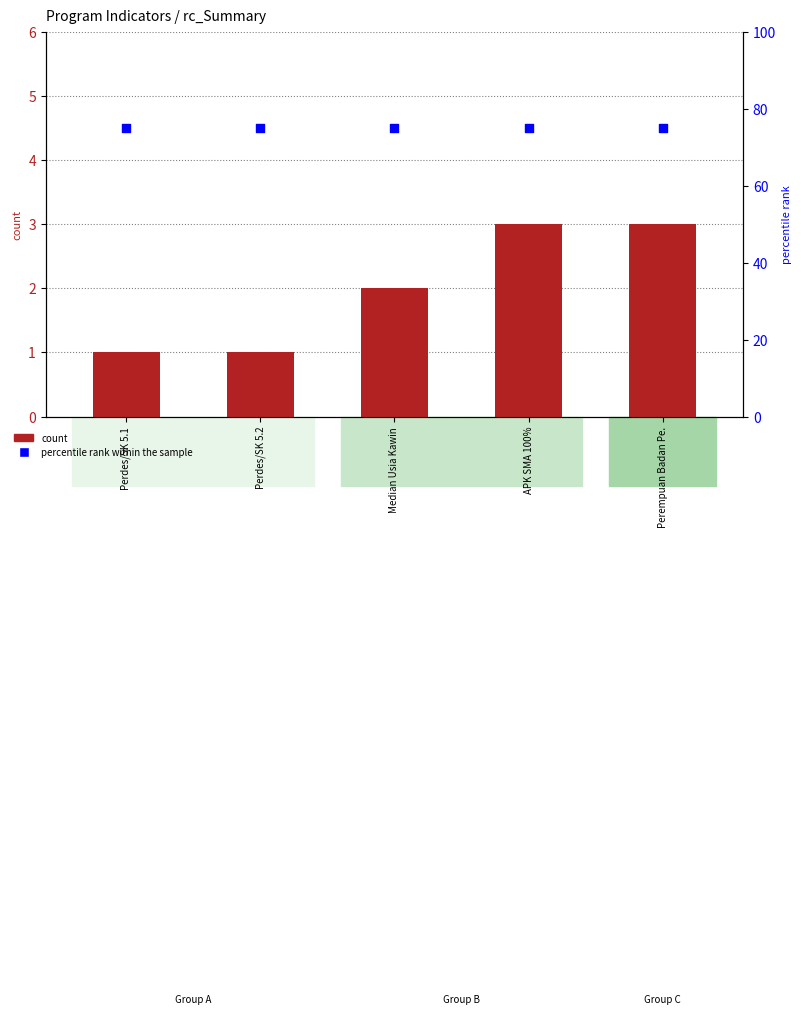

At how many categories does at least one series exceed 16?

5